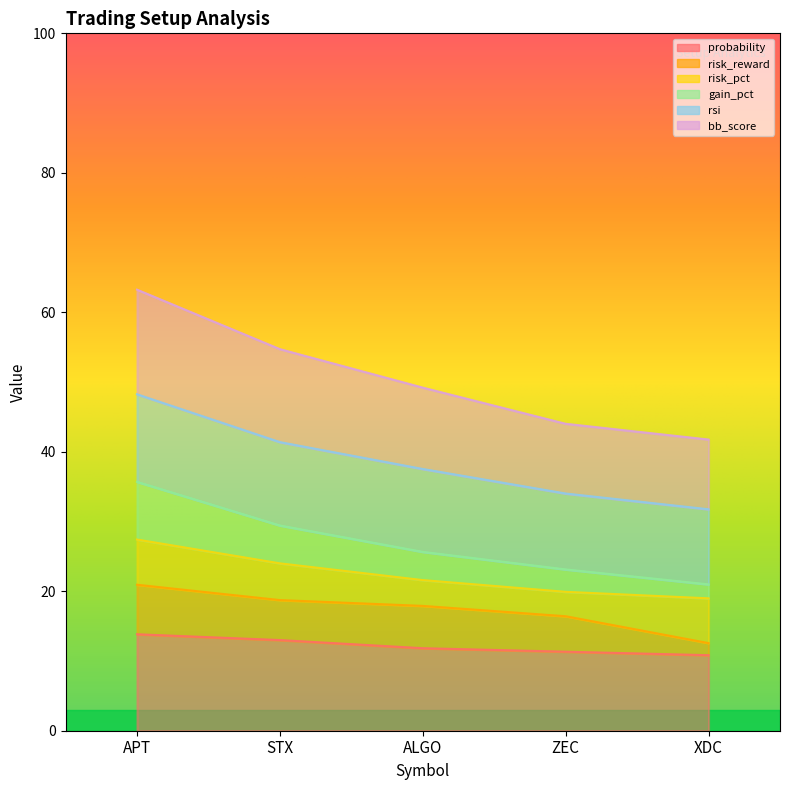

Is it true that bb_score equals 20.9 at ZEC?

False